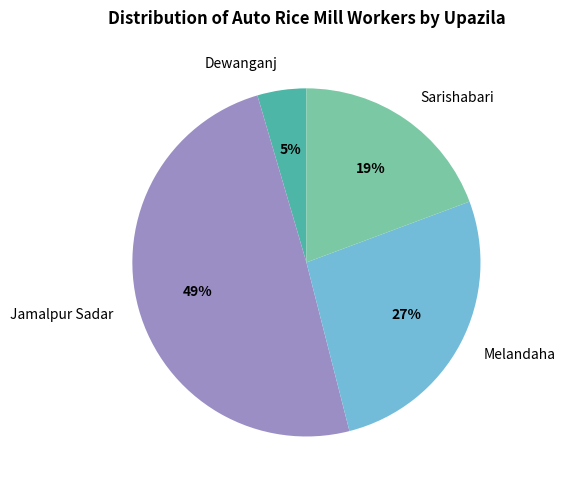

To the nearest percent, what is the average slice percentage?

25%